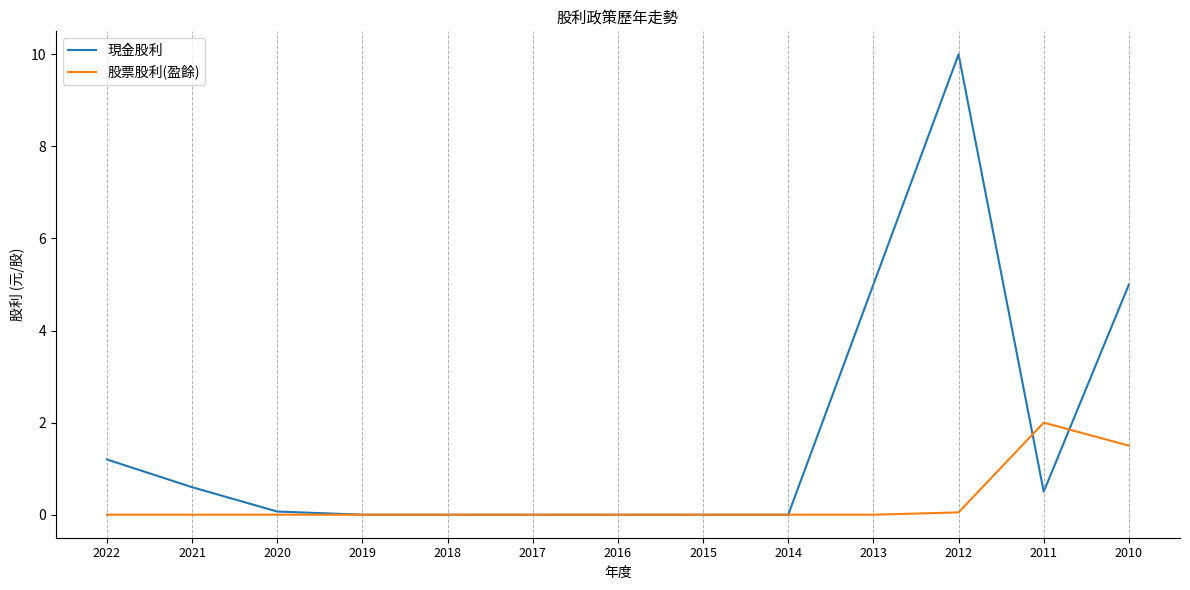

What is the greatest value displayed?

10.0